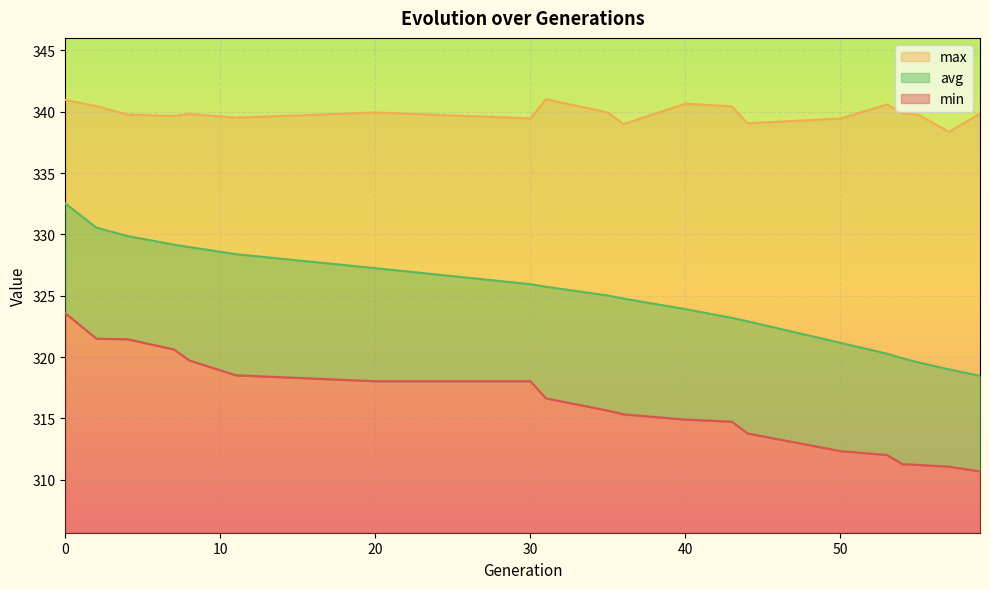

Reading left to right, extract all data points from this chart.

min: 323.6	321.5	321.5	320.6	319.7	318.5	318.0	318.0	316.6	315.6	315.3	314.9	314.7	313.8	312.3	312.0	311.3	311.2	311.1	310.7
max: 341.0	340.5	339.8	339.7	339.8	339.5	339.9	339.5	341.0	339.9	339.0	340.7	340.4	339.1	339.4	340.6	339.9	339.8	338.4	339.9
avg: 332.5	330.6	329.9	329.2	329.0	328.4	327.3	325.9	325.7	325.0	324.8	323.9	323.2	322.9	321.2	320.3	319.9	319.6	319.0	318.5